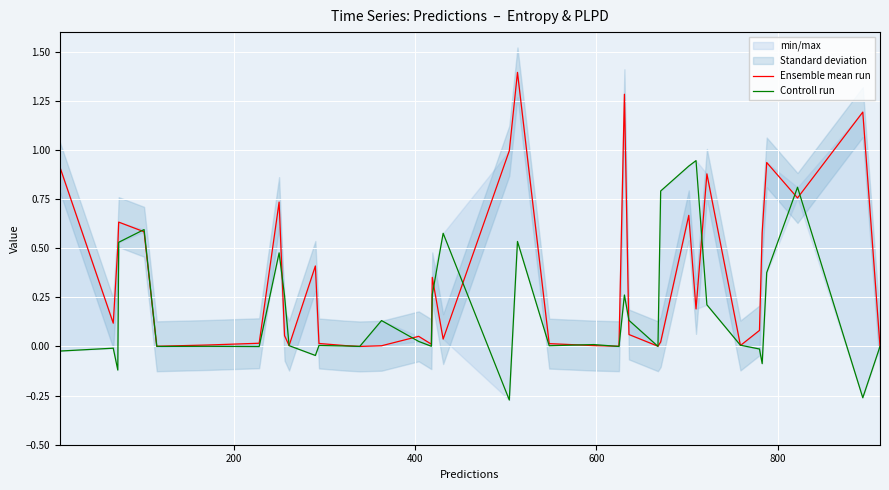

Is this an area chart (filled region under the line)?

No